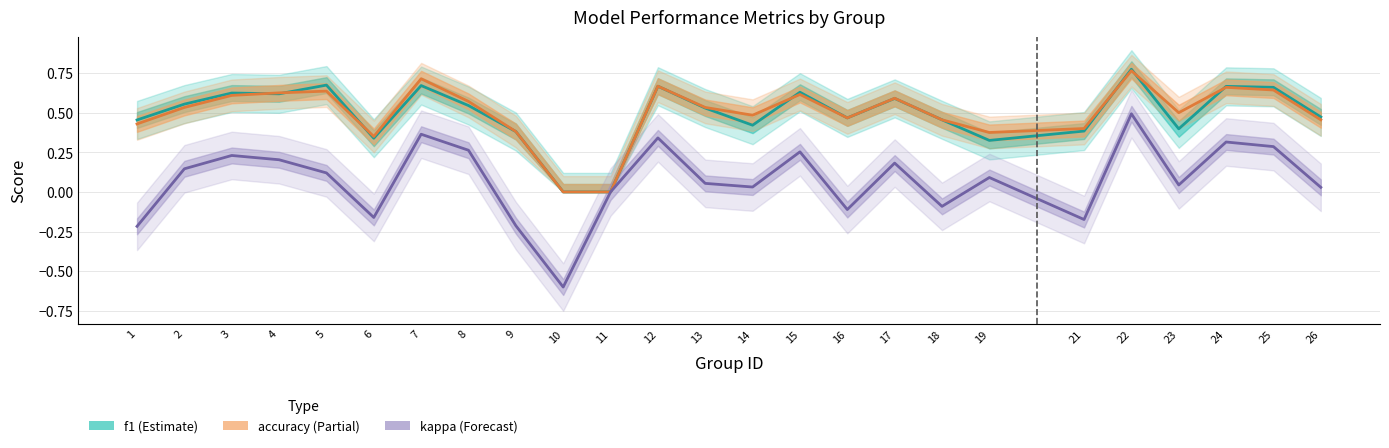

True or false: kappa has a value of 0.1 at 5.

False